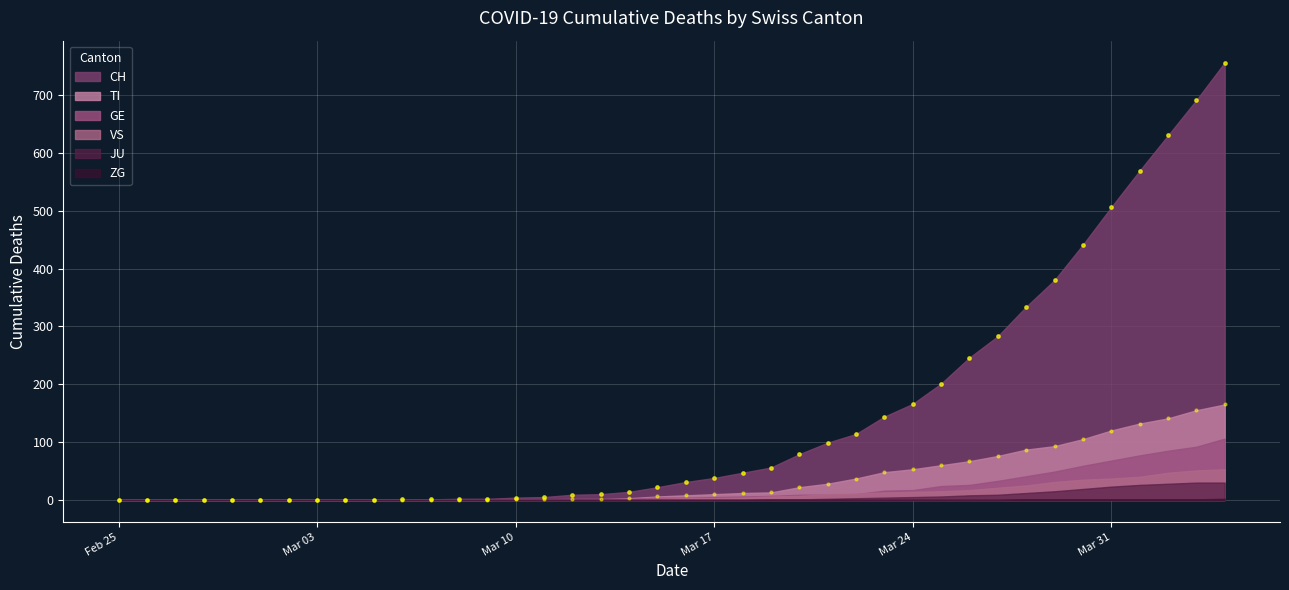

At how many categories does at least one series exceed 533?

4